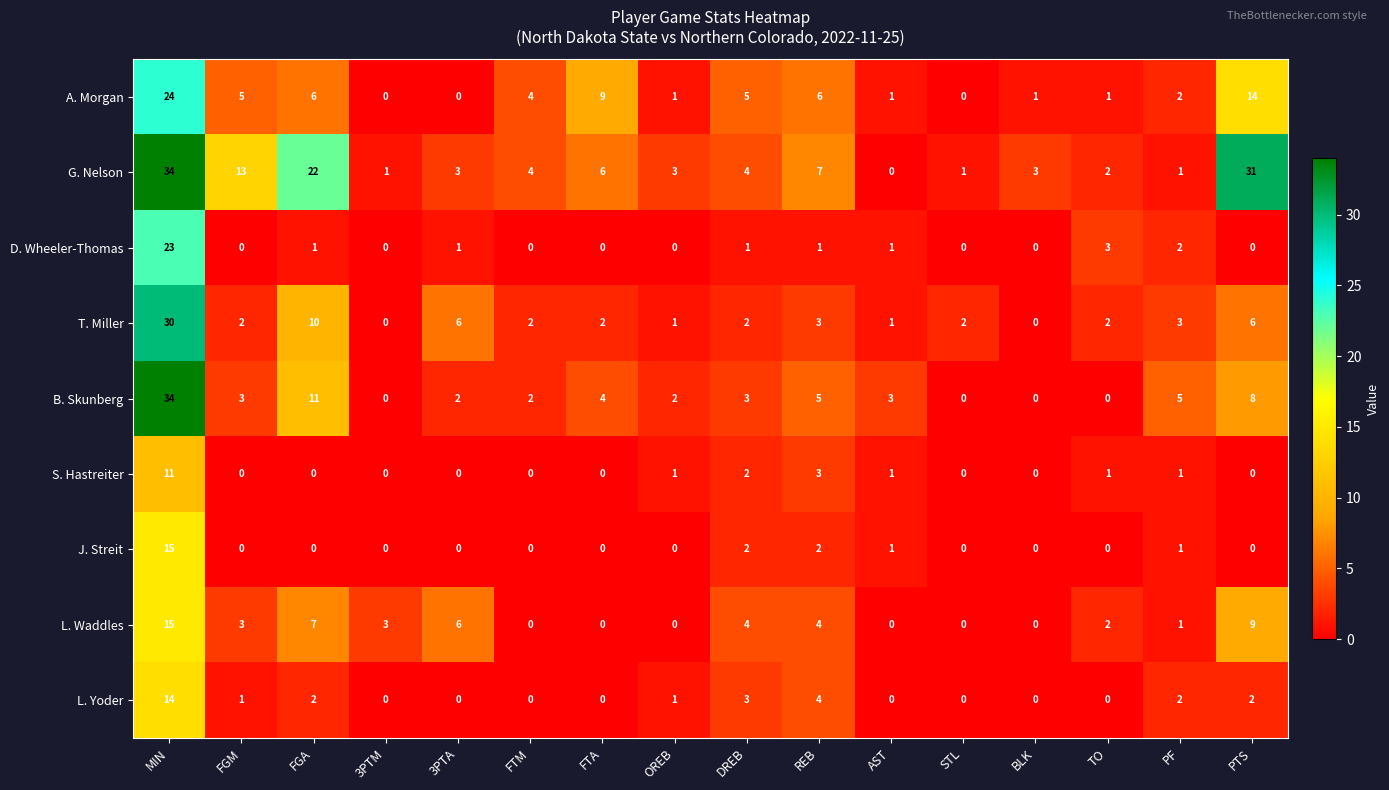

What is the difference between the maximum and minimum values in the J. Streit series?

15